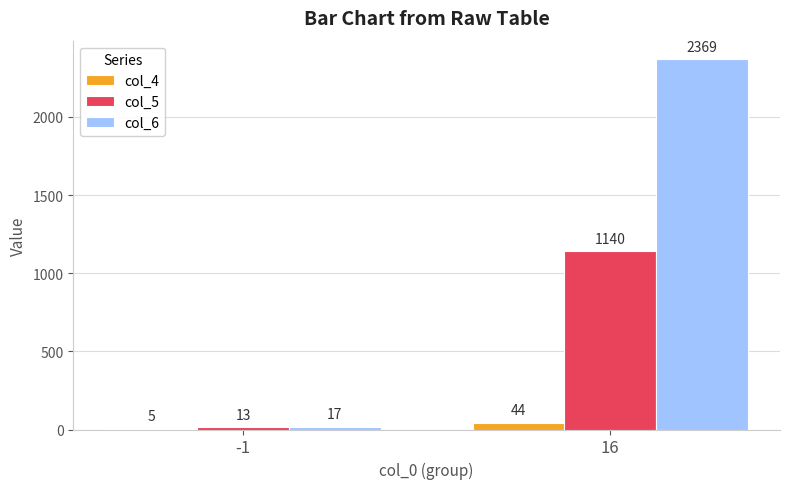

Are the bars horizontal?

No